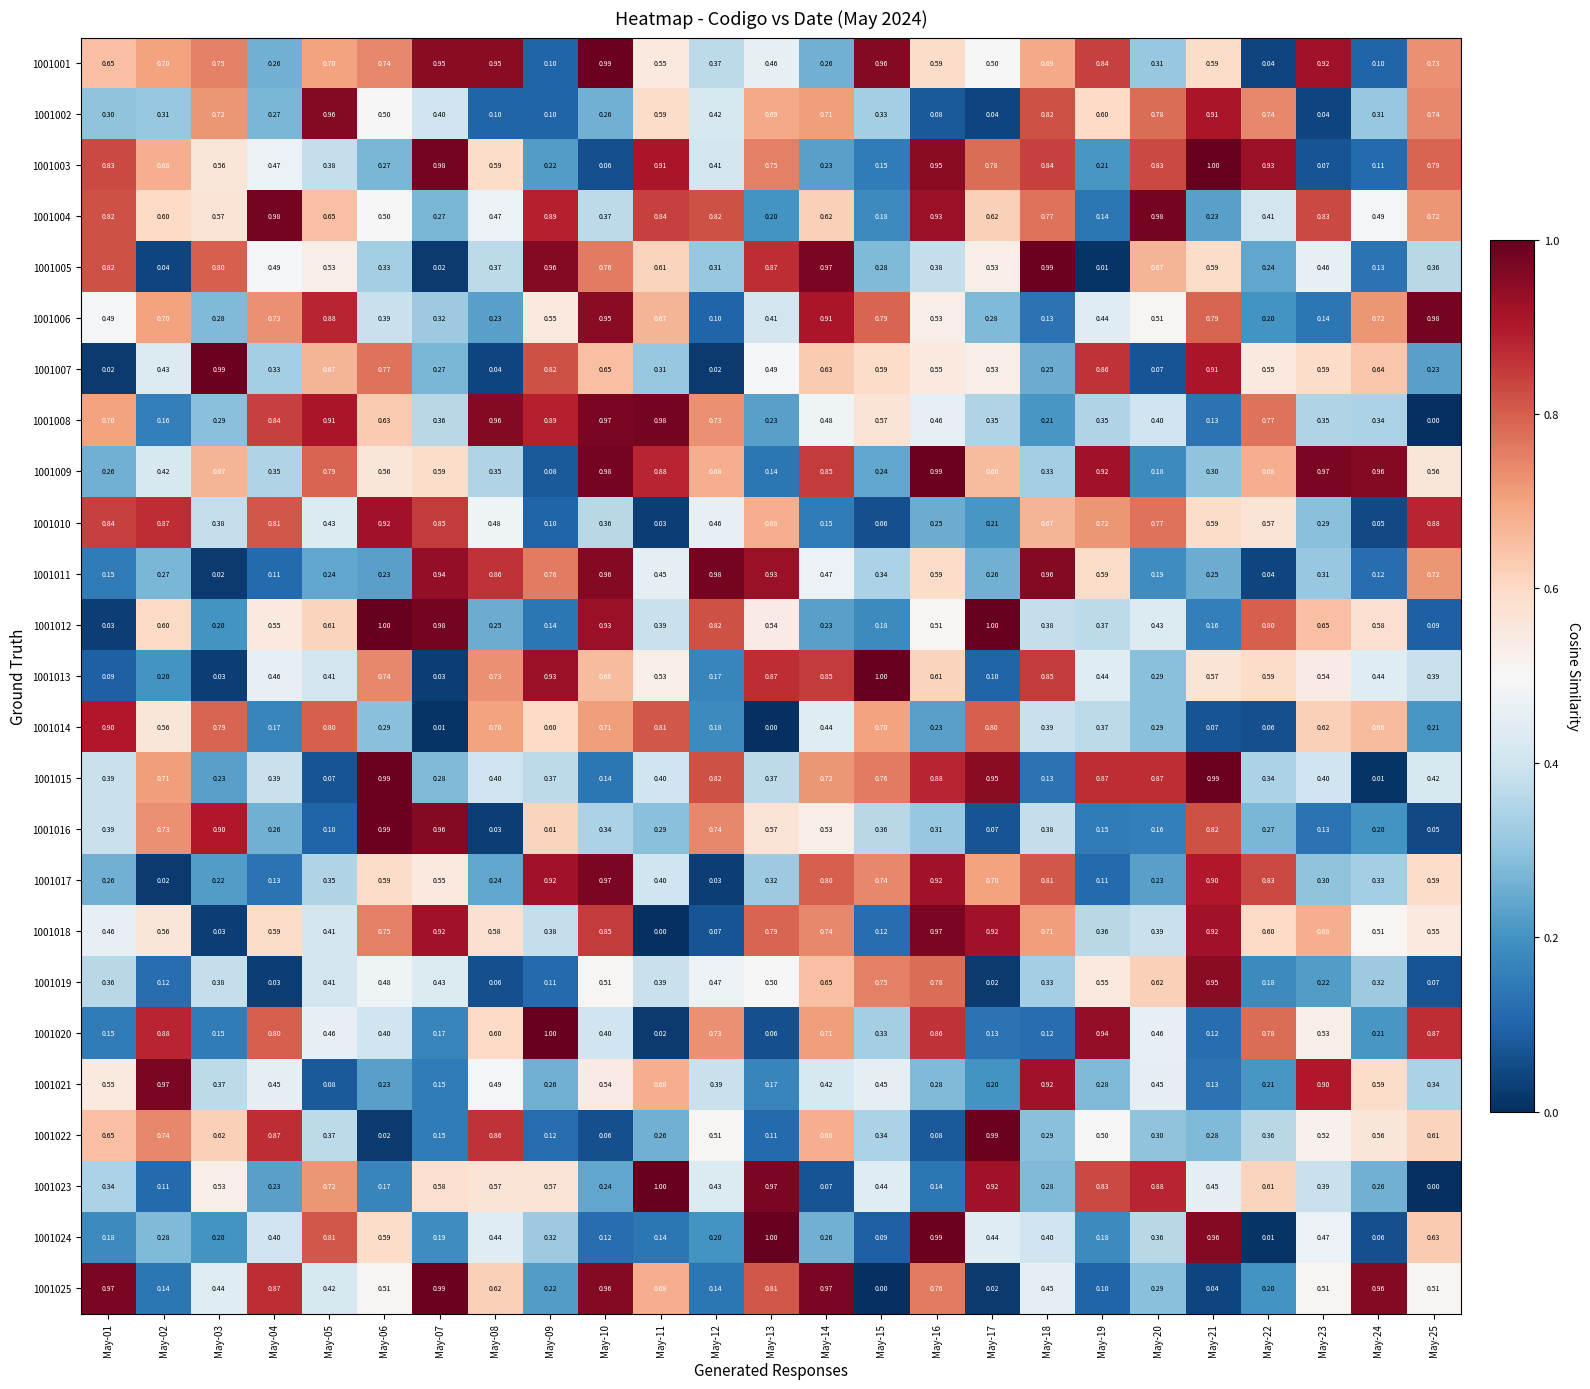

How many data points does each series have?

25